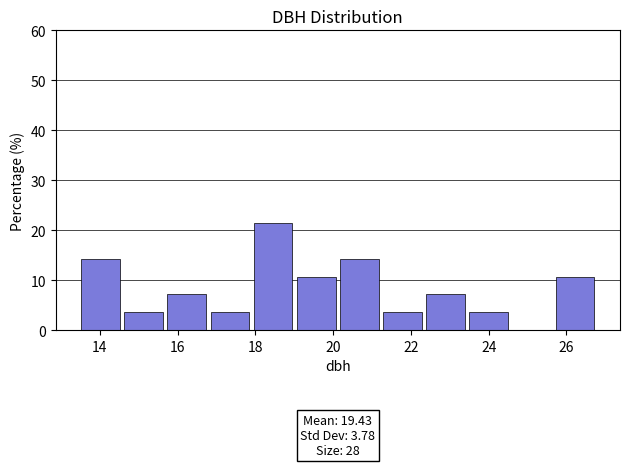

Over which range of the x-axis is the bar tallest?

18.0 to 19.0